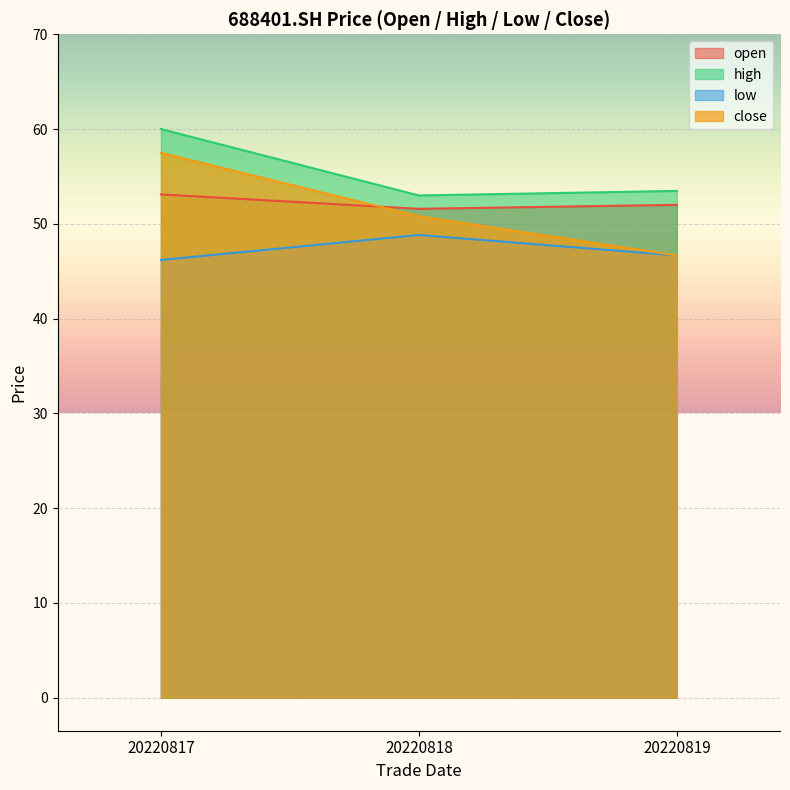

Is the value of low at 20220817 greater than the value of close at 20220819?

No